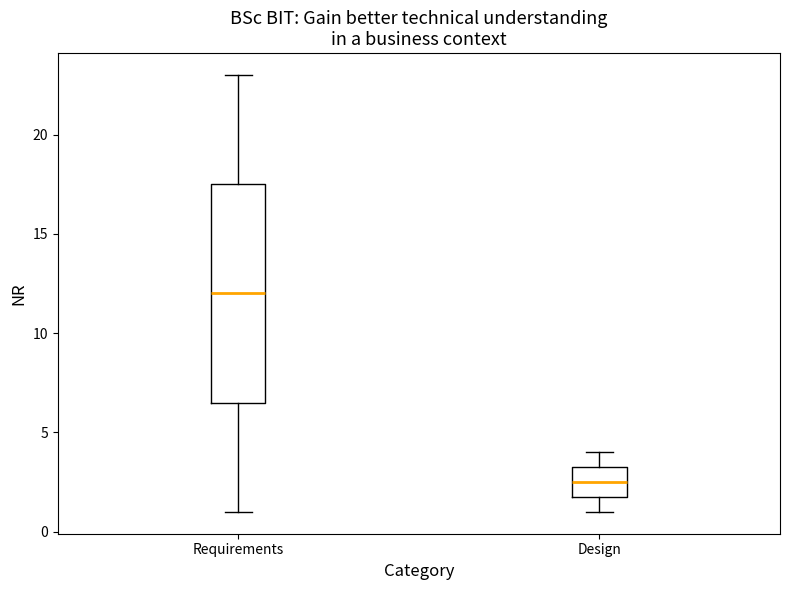

Comparing the boxes themselves (not the whiskers), which one is the tallest?

Requirements